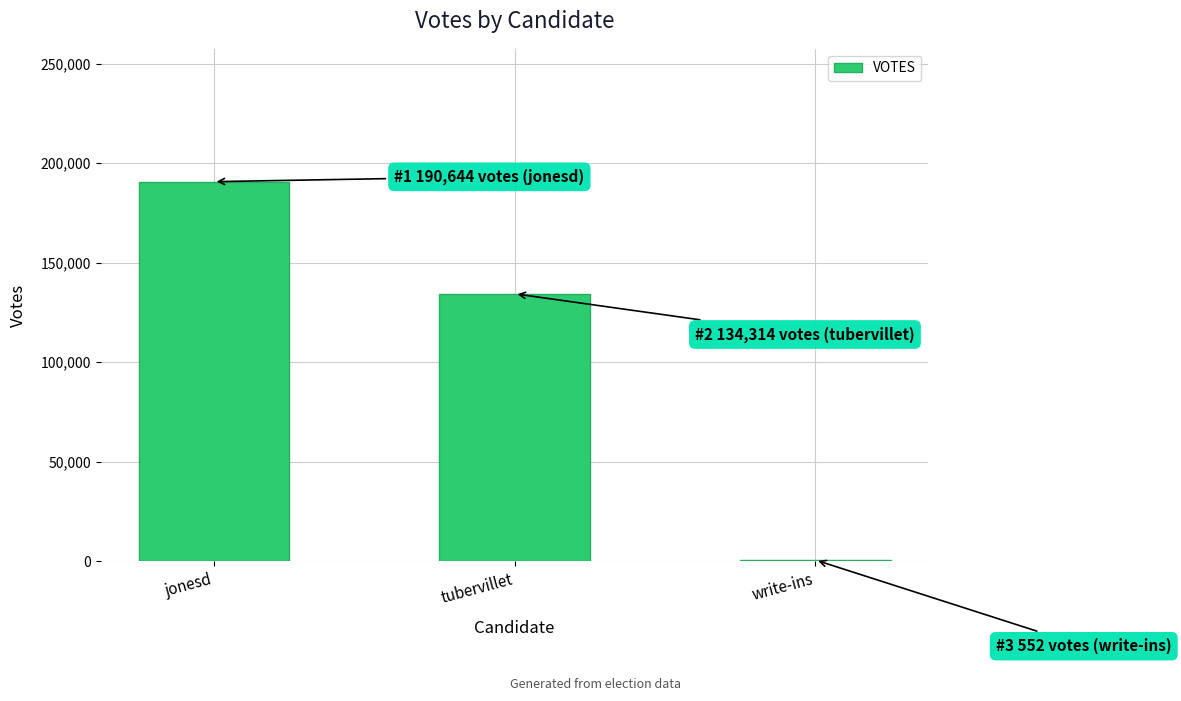

Where does the data first go above 134314?

jonesd